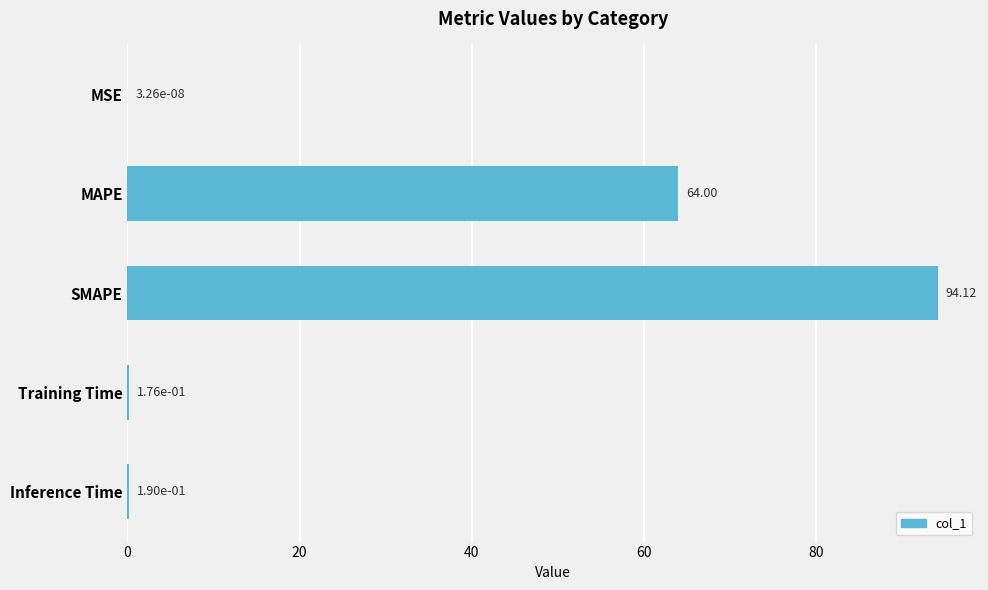

At which label is the value closest to 47?

MAPE